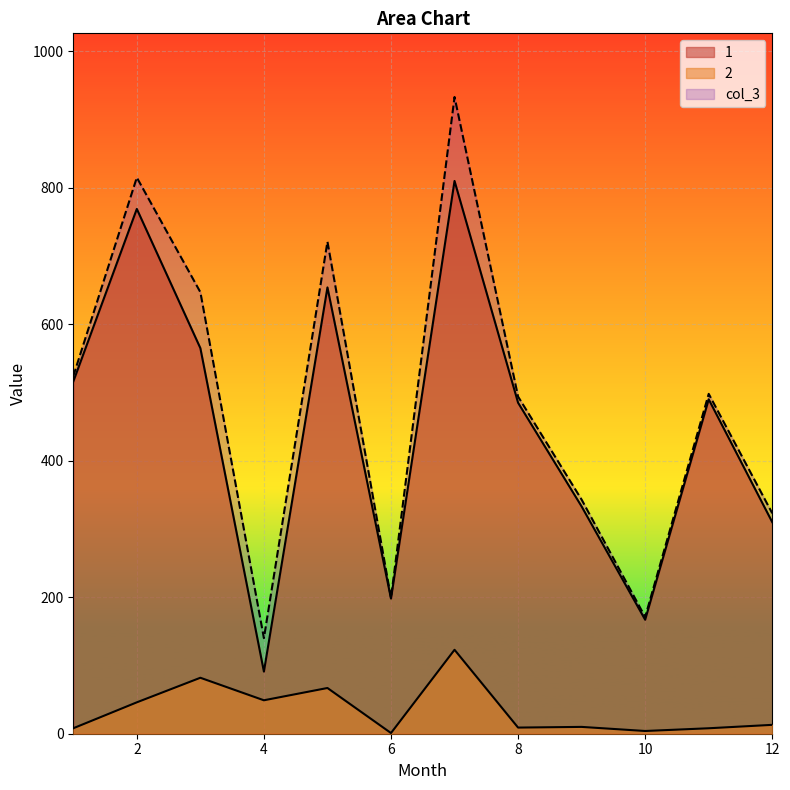

The value of col_3 at 3 is 154. True or false?

False